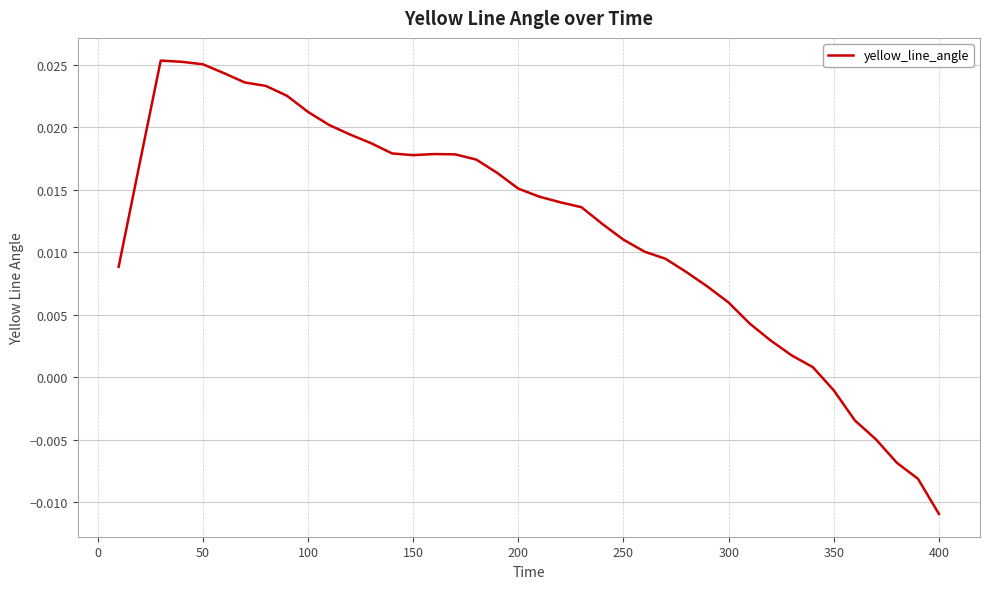

How many lines are shown in the chart?

1